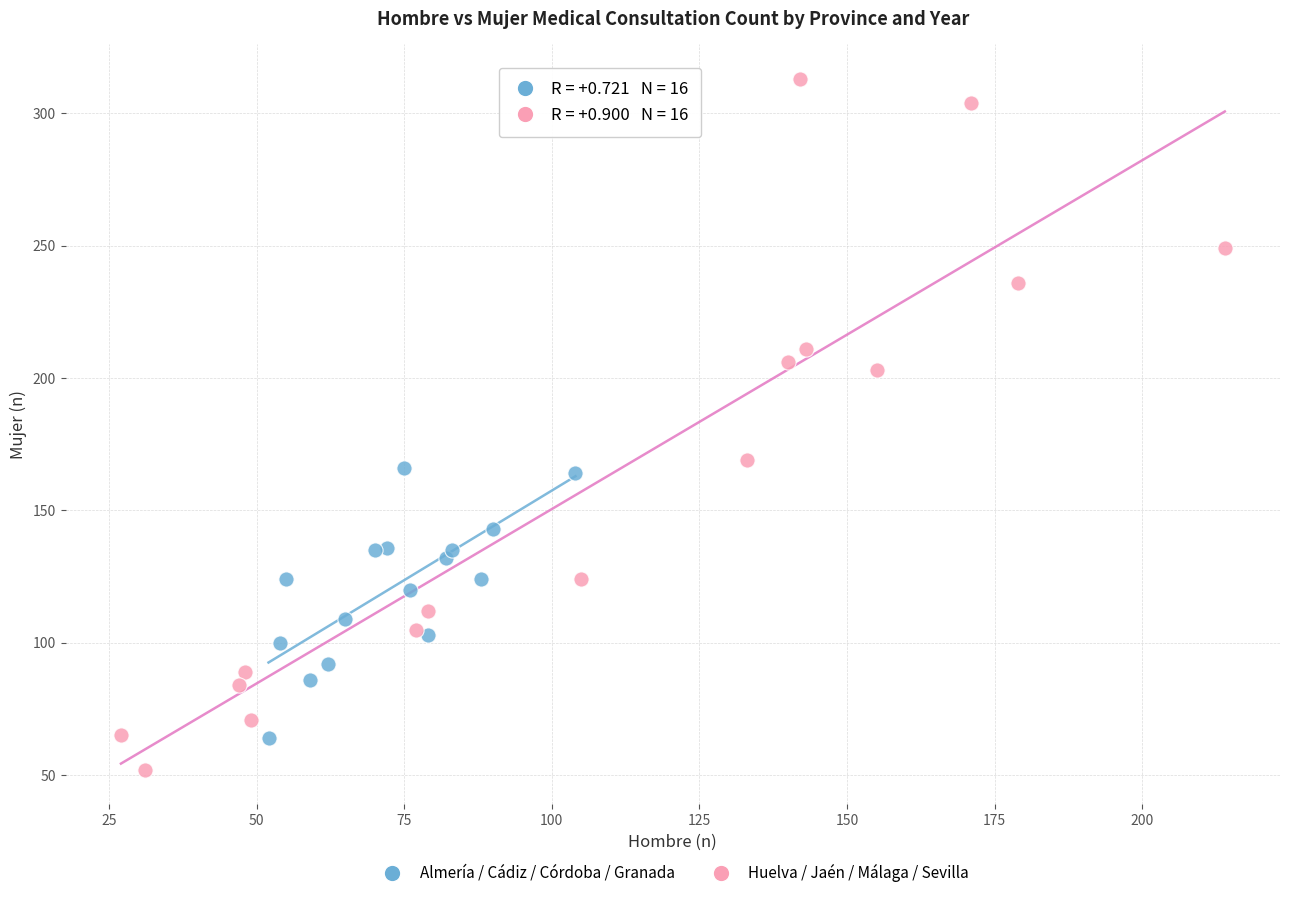

Which series contains the lowest Y value?

Huelva / Jaén / Málaga / Sevilla